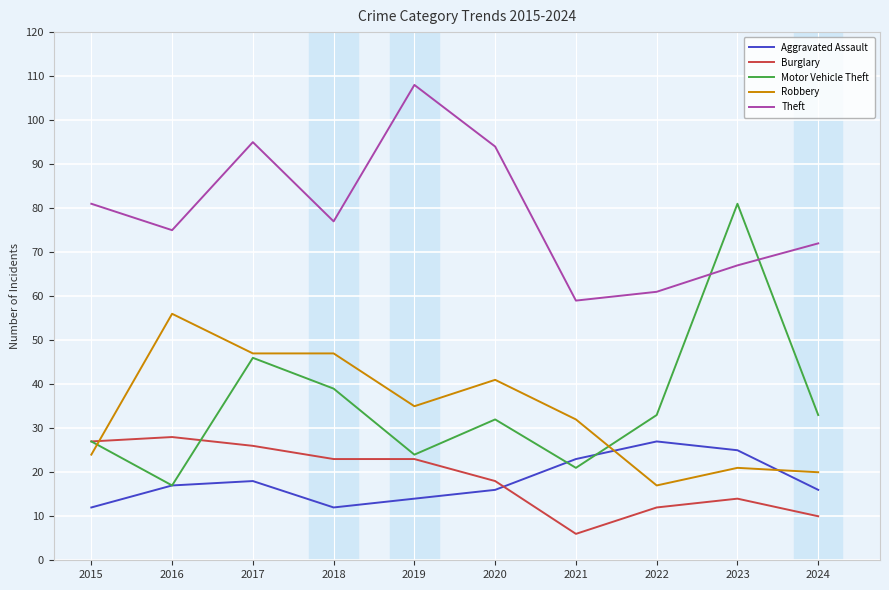

What is the difference between the highest and lowest values at 2024?

62